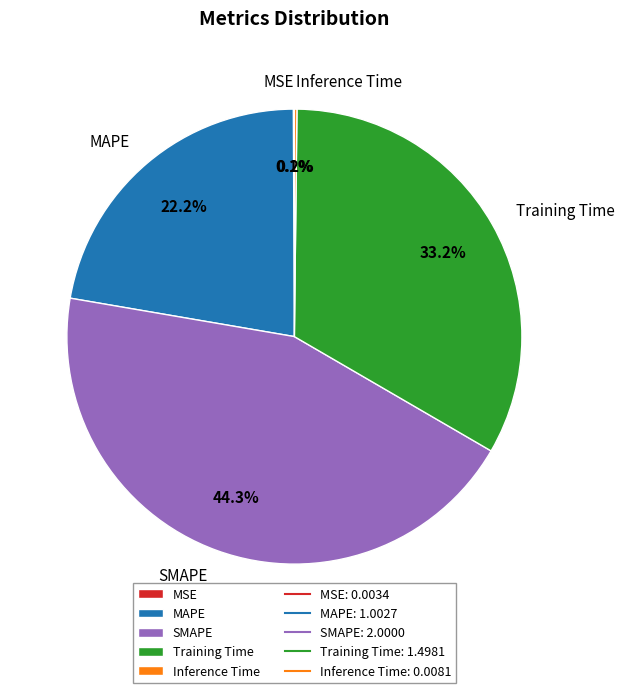

What is the ratio of the value at Training Time to the value at SMAPE?

0.7